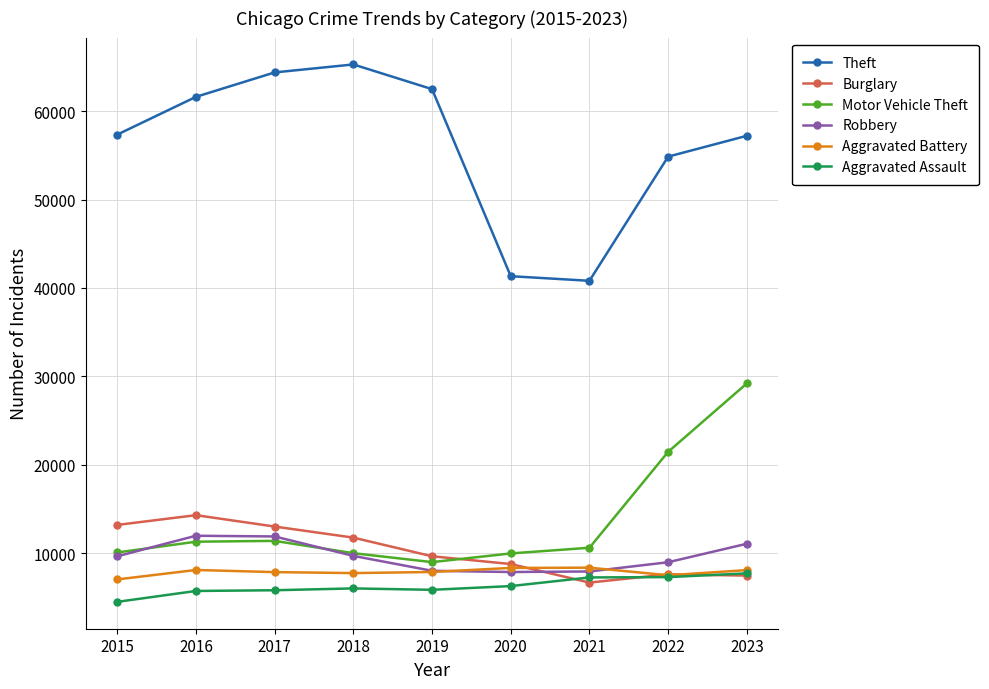

True or false: Aggravated Battery and Motor Vehicle Theft intersect in this chart.

False